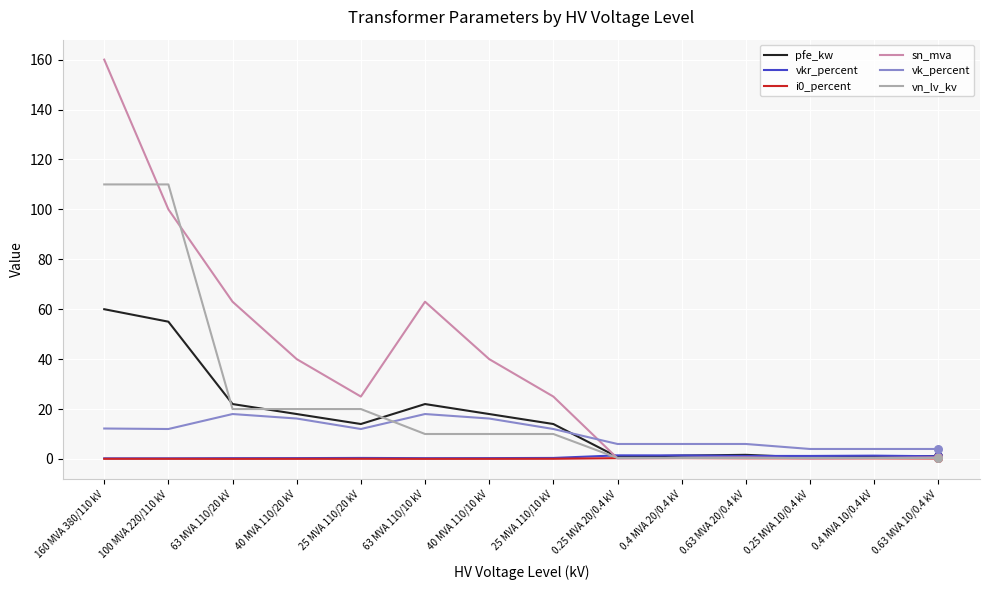

Which series has the largest total across all categories?

sn_mva